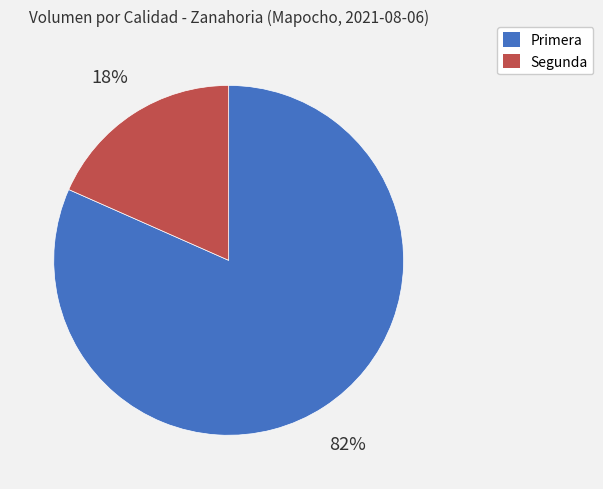

Between Segunda and Primera, which is larger?

Primera